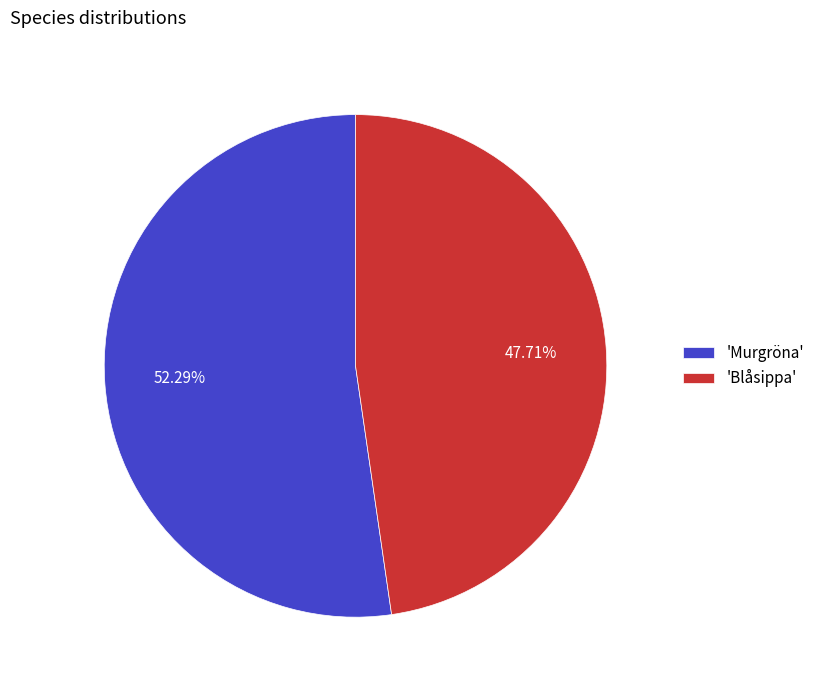

To the nearest percent, what is the average slice percentage?

50%